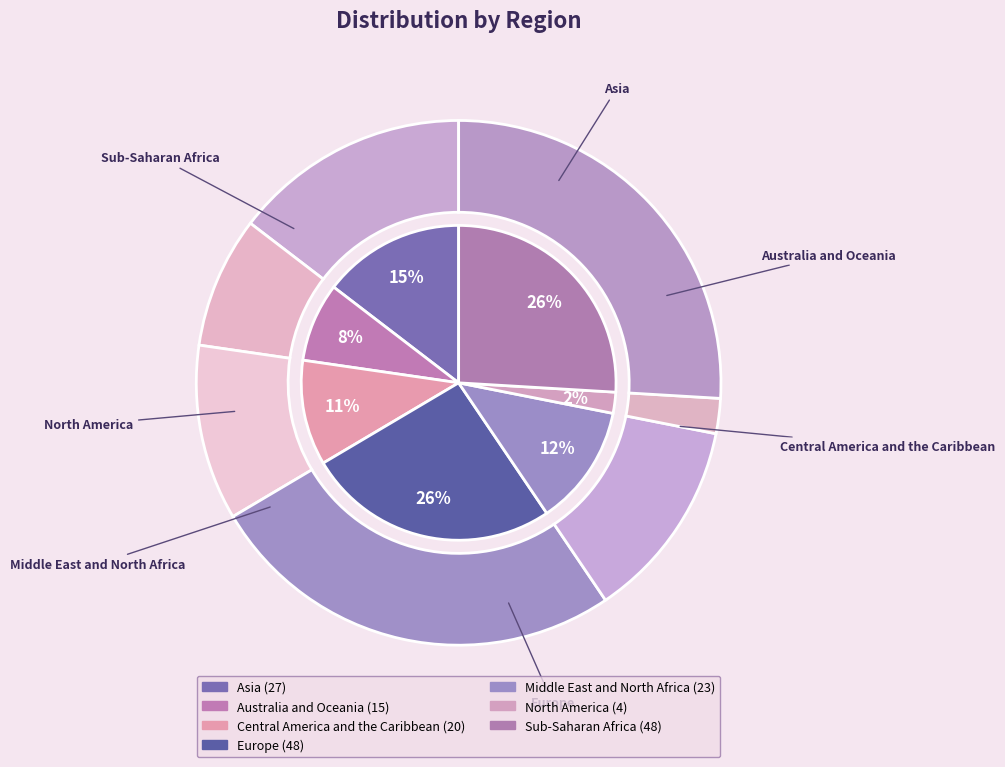

To the nearest percent, what percentage of the pie is Central America and the Caribbean?

11%